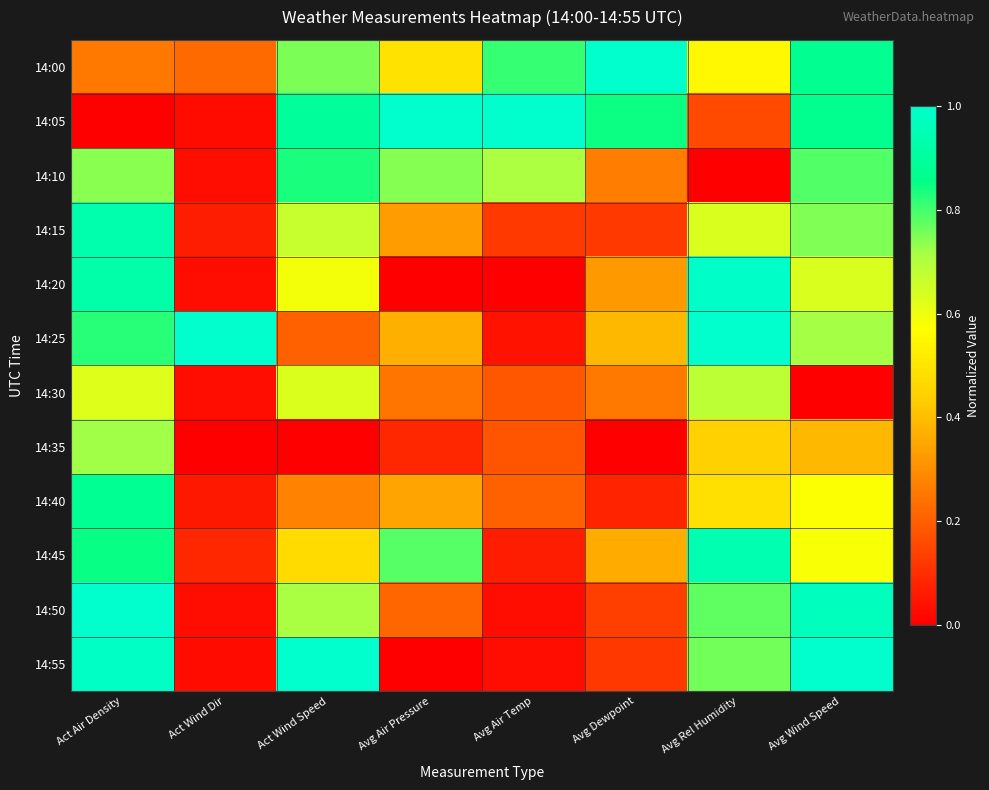

What is the total value across all series at Avg Dewpoint?

3.9